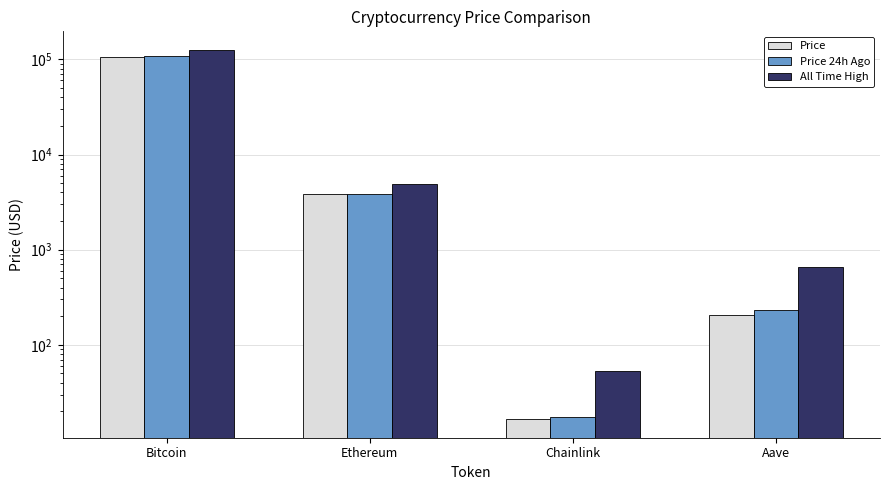

What is the average value of the Price 24h Ago series?

28017.2